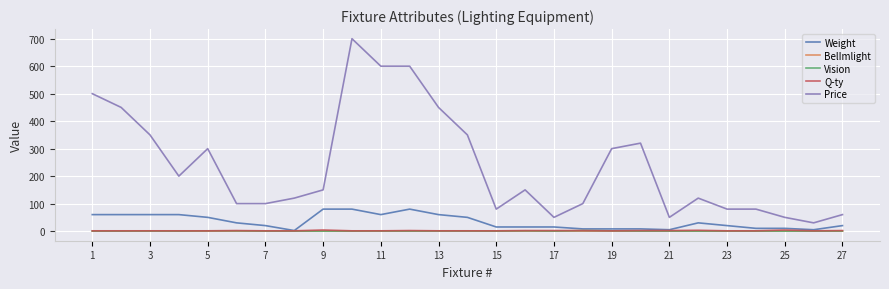

At how many categories does at least one series exceed 129?

14